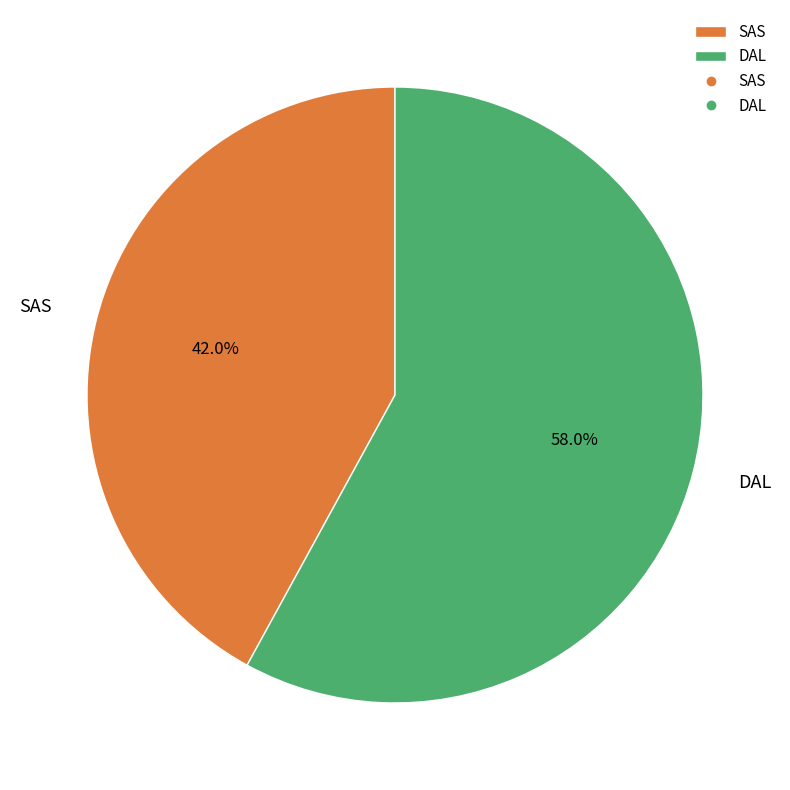

Combined, do SAS and DAL account for over 50%?

Yes